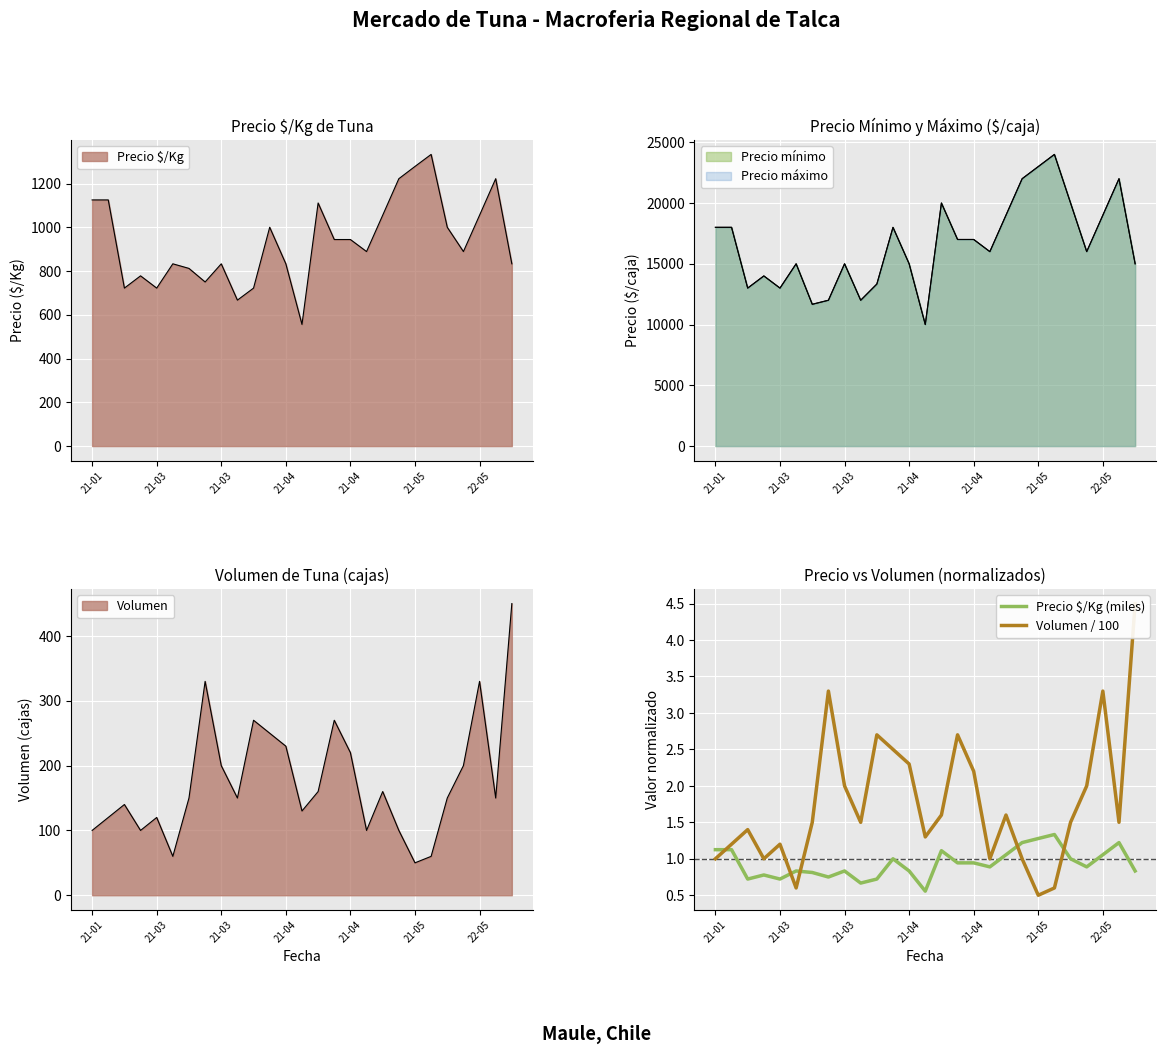

Which series changed the most between 10 and 12?

Volumen / 100